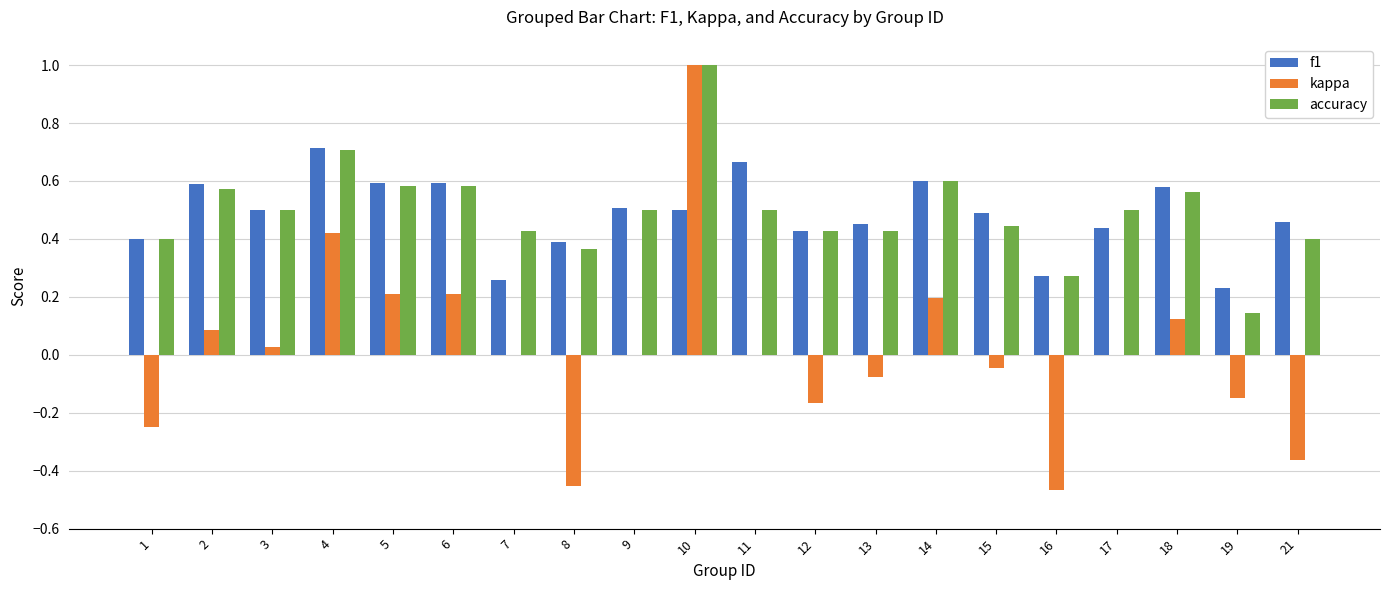

What is the sum of all accuracy values?

9.9